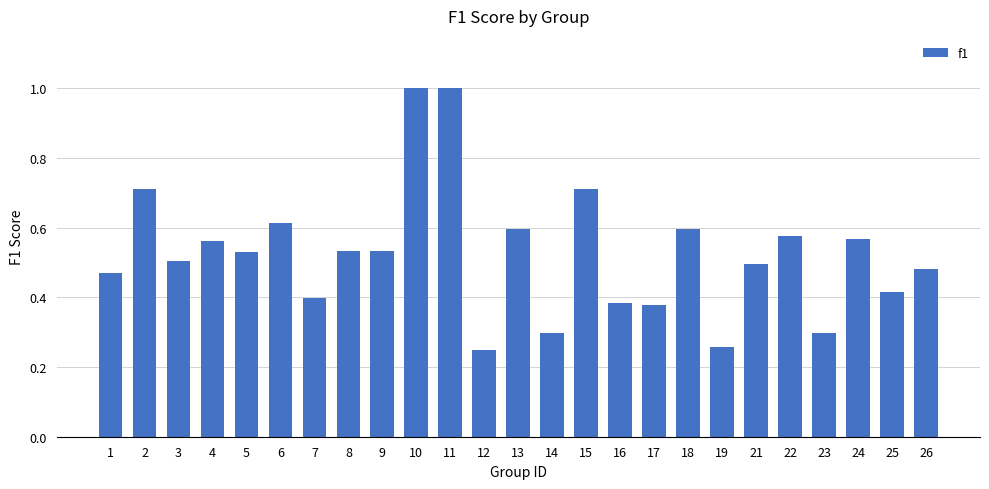

What is the maximum value shown in the chart?

1.0